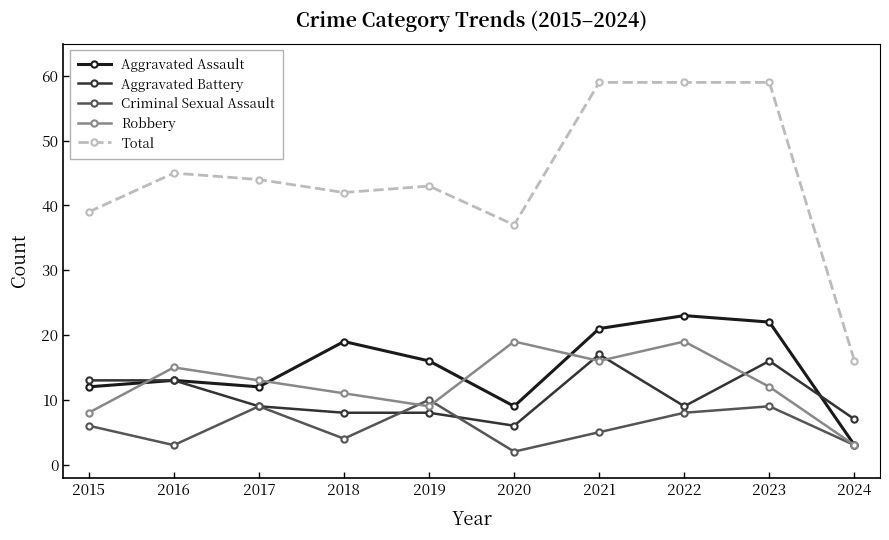

What is the total value across all series at 2016?

89